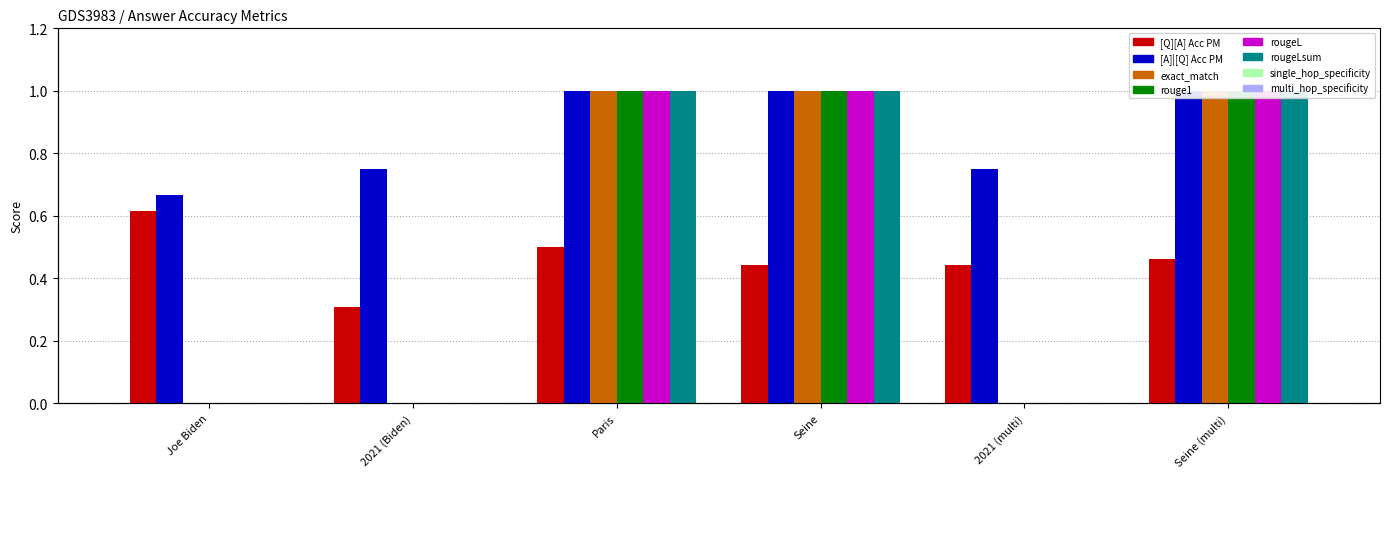

Where is exact_match nearest to the value 0?

Joe Biden